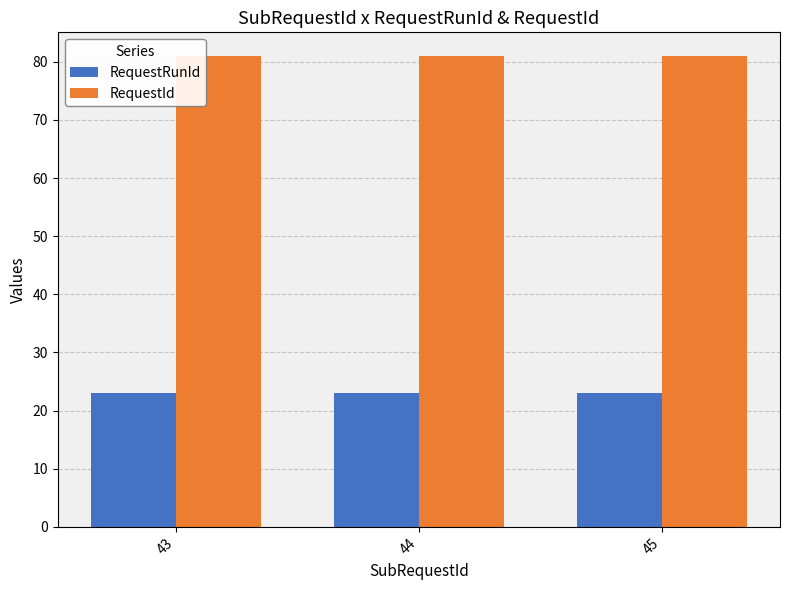

Which series has the largest total across all categories?

RequestId